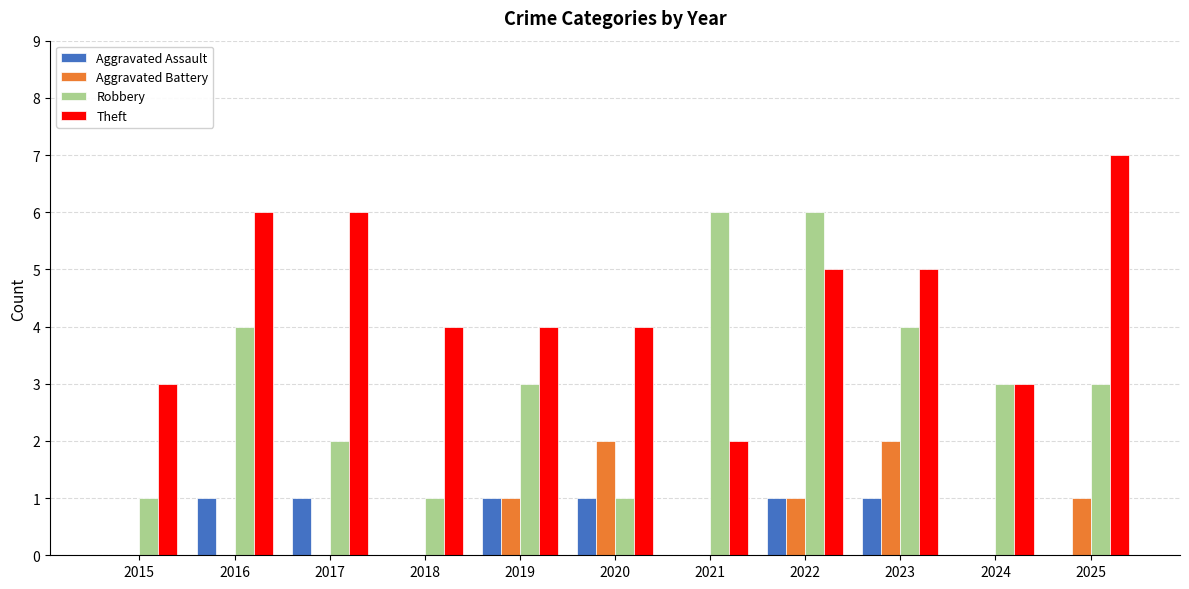

At which label does Robbery first exceed 3?

2016